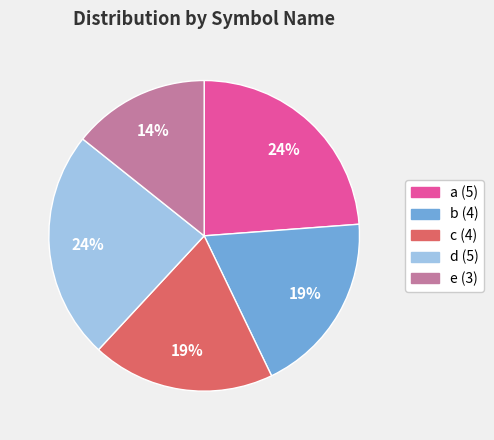

Is the sum of e and d greater than half?

No